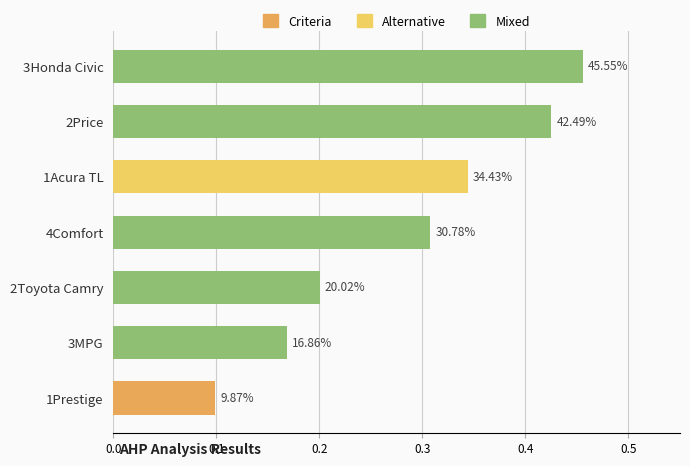

How many values are between 0 and 1?

7